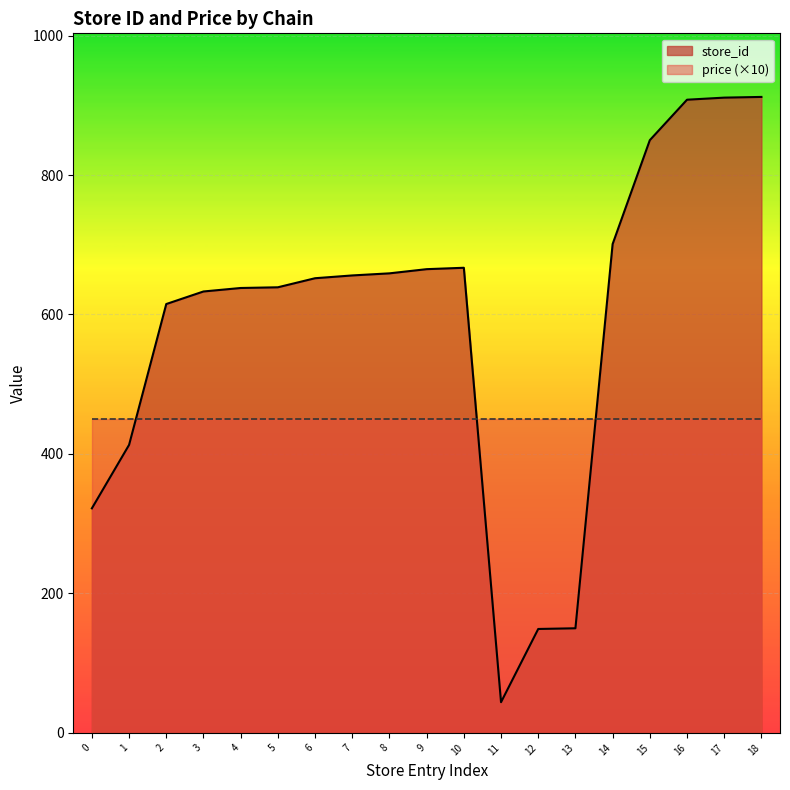

The value of price (×10) at 0 is 698. True or false?

False